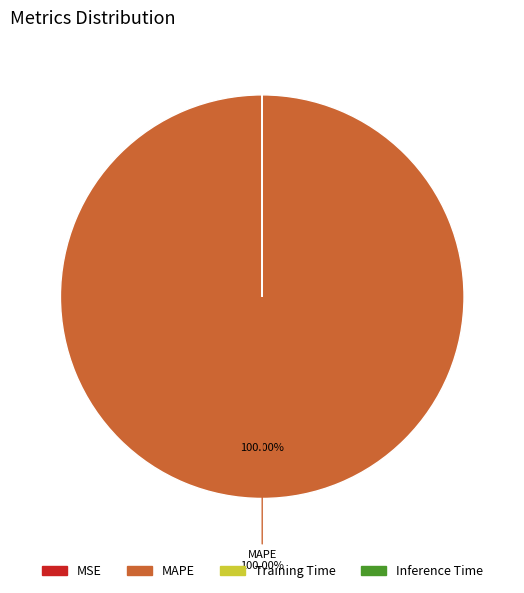

What is the majority slice?

MAPE